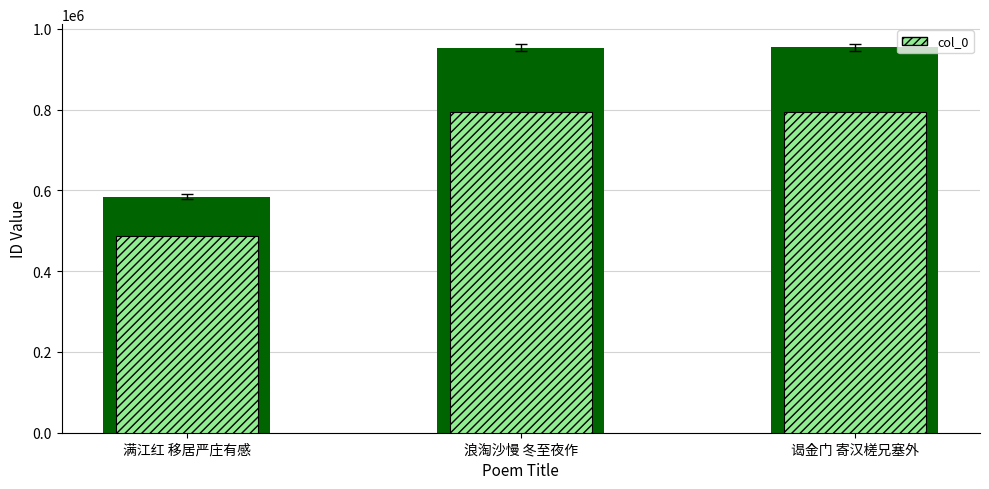

What is the difference between the highest and lowest values at 满江红 移居严庄有感?

97436.4